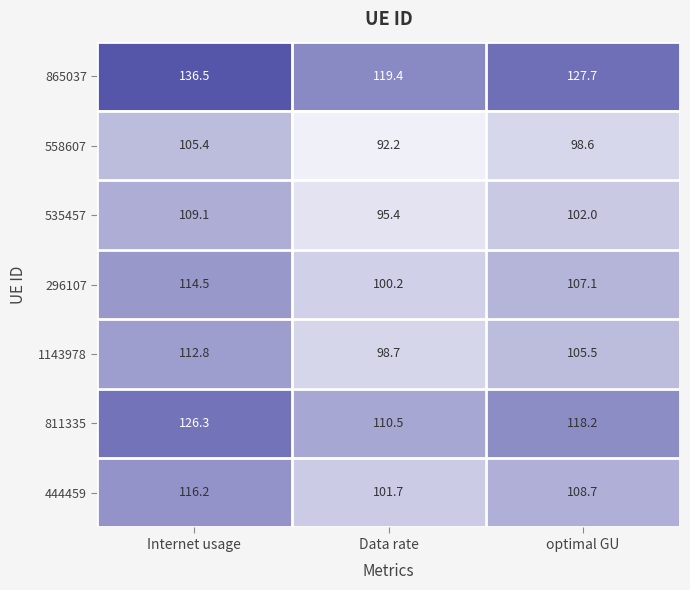

What is the spread (max minus min) of values at Data rate?

27.2